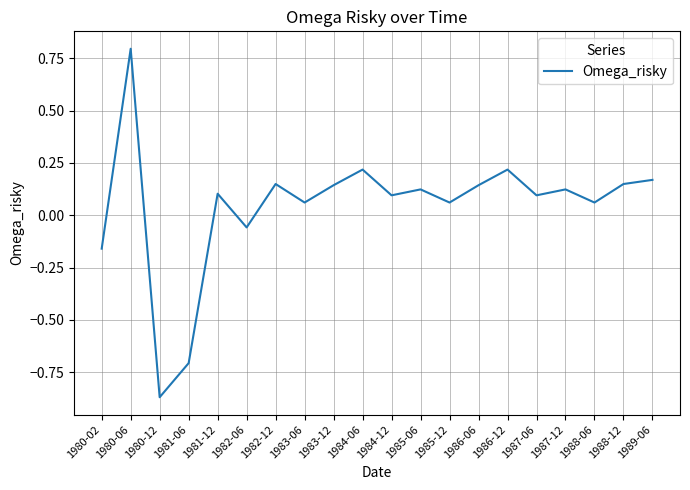

What is the difference between the maximum and second lowest values?

1.5